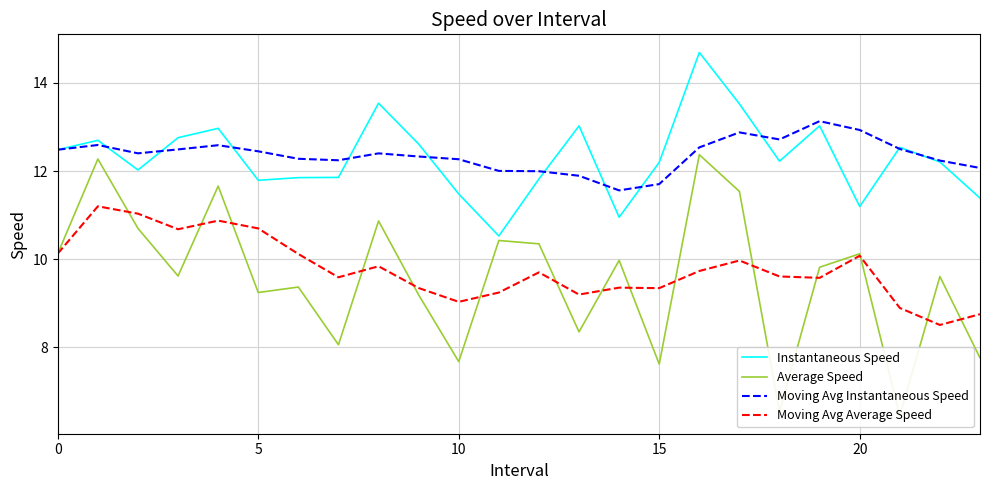

How many times do Moving Avg Instantaneous Speed and Instantaneous Speed cross each other?

11